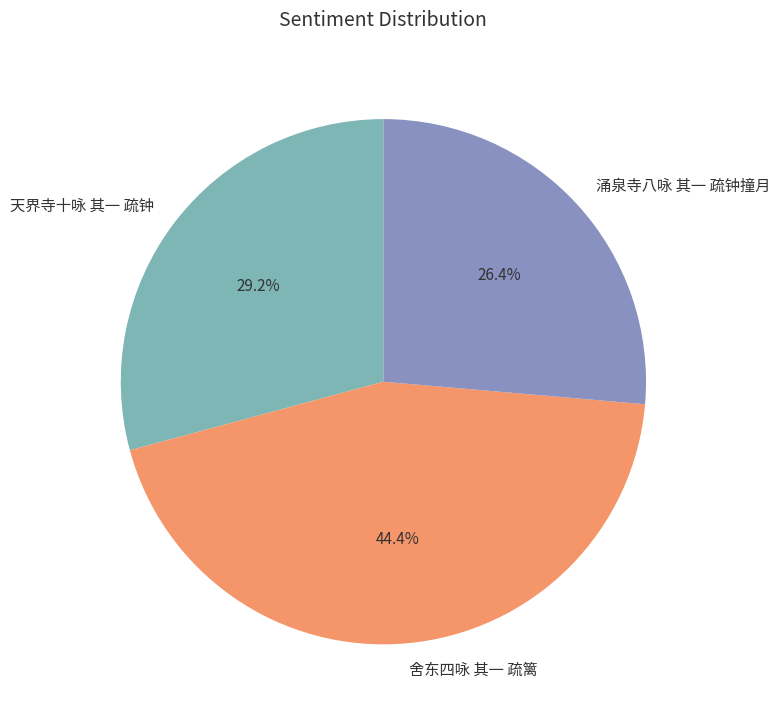

To the nearest percent, what is the average slice percentage?

33%